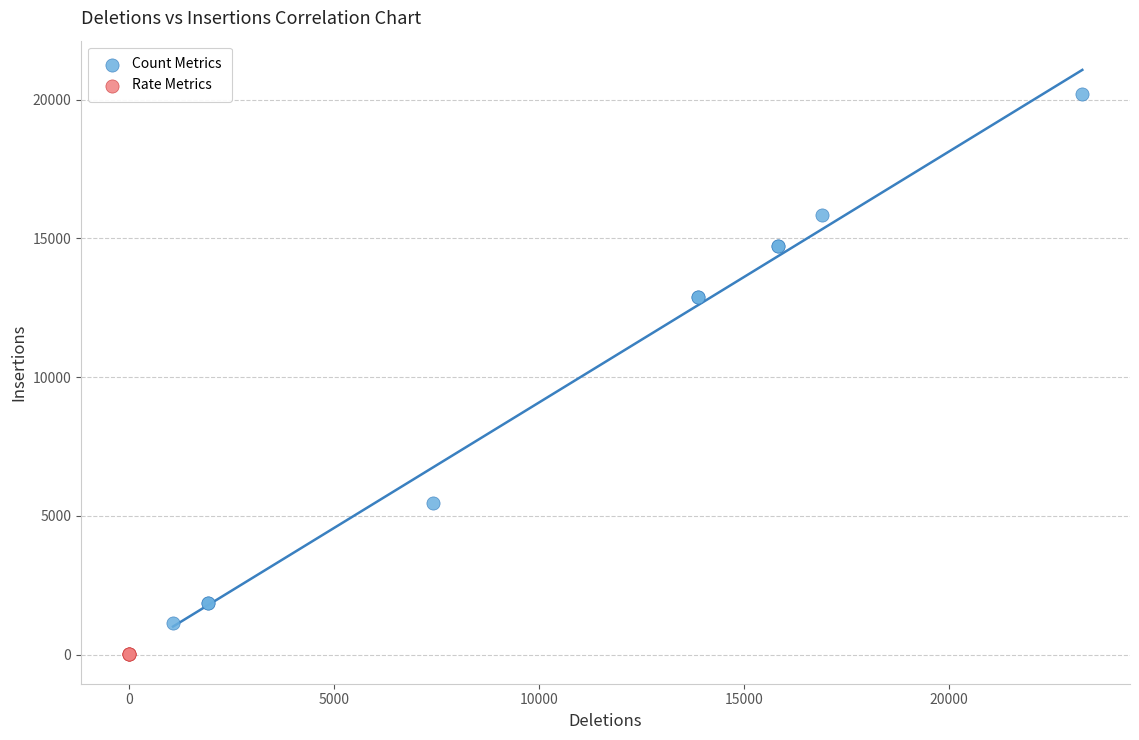

Which series contains the highest Y value?

Count Metrics